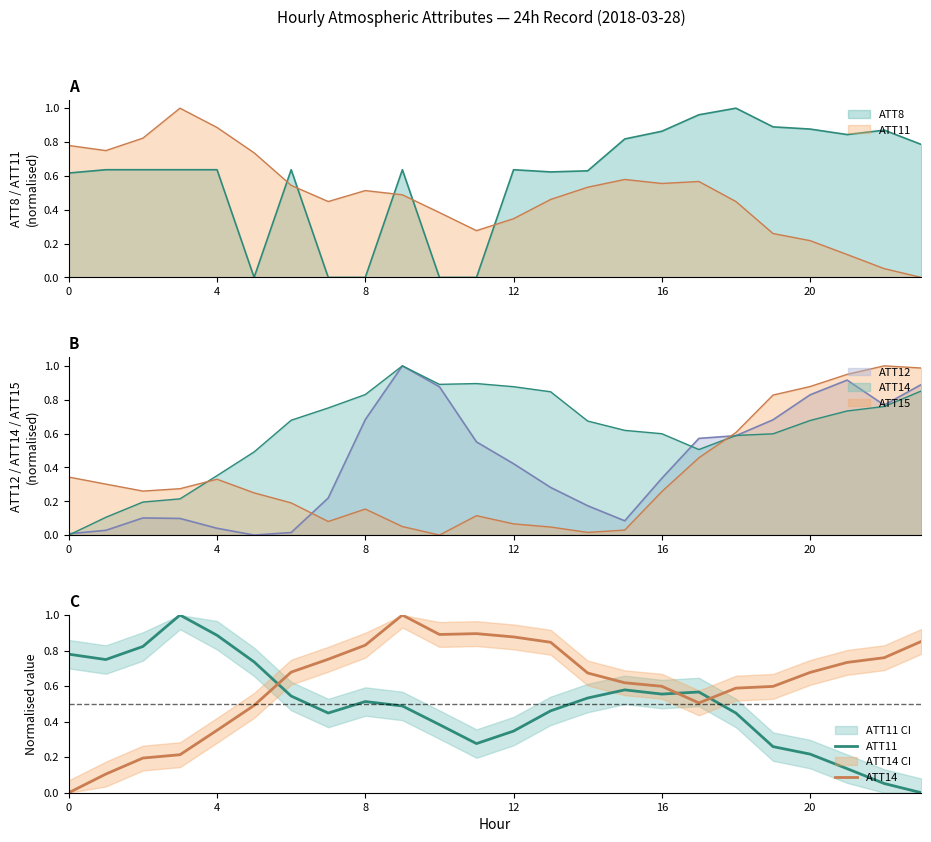

What is the label of the 18th point from the right?

6